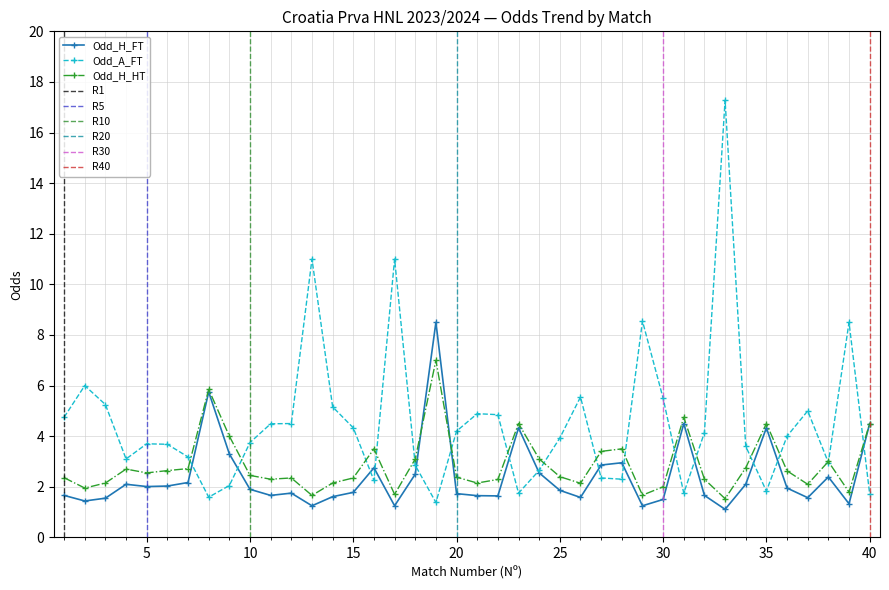

What is the difference between the maximum and minimum values in the Odd_H_HT series?

5.5